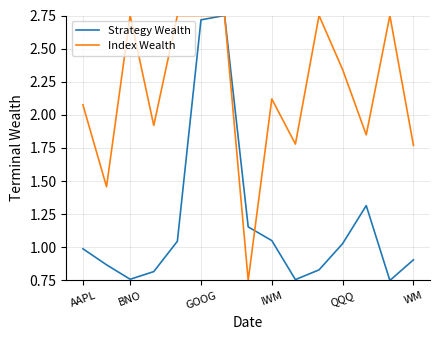

What are all the series names shown in the legend?

Strategy Wealth, Index Wealth